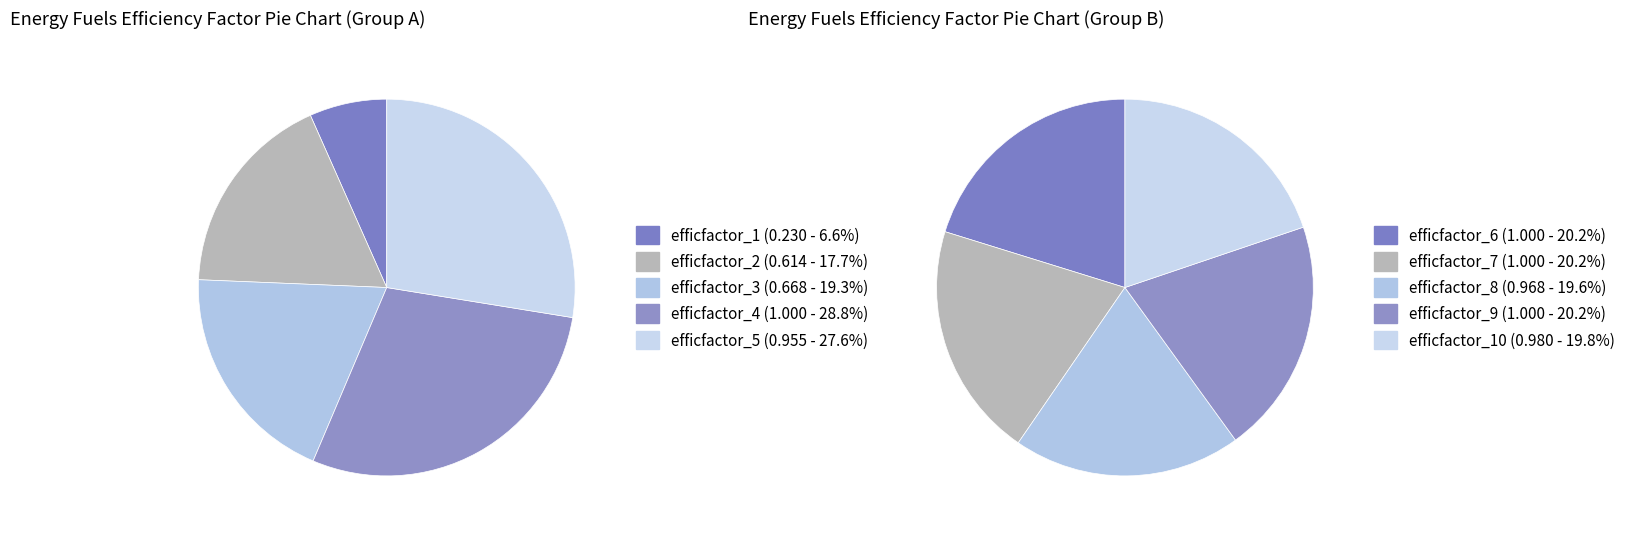

Between efficfactor_1 and efficfactor_3, which is larger?

efficfactor_3